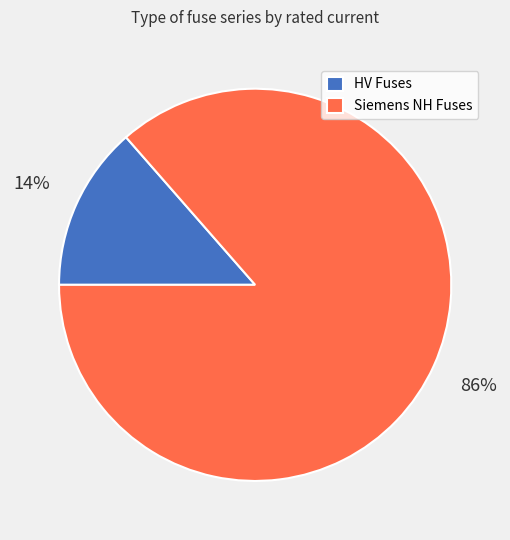

Which slice is the smallest?

HV Fuses